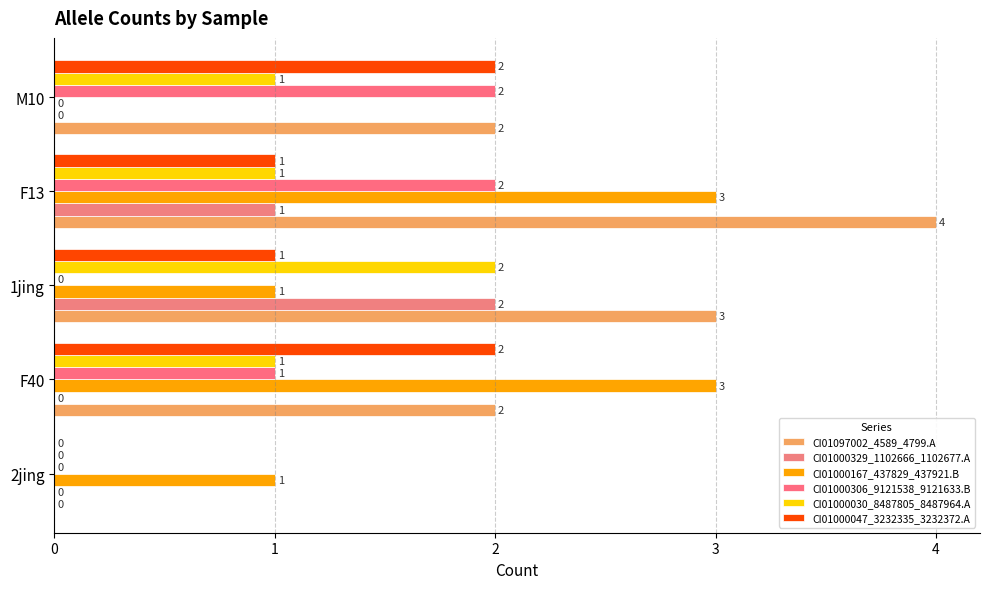

What is the value of the CI01000329_1102666_1102677.A bar at the 3rd from the left?

2